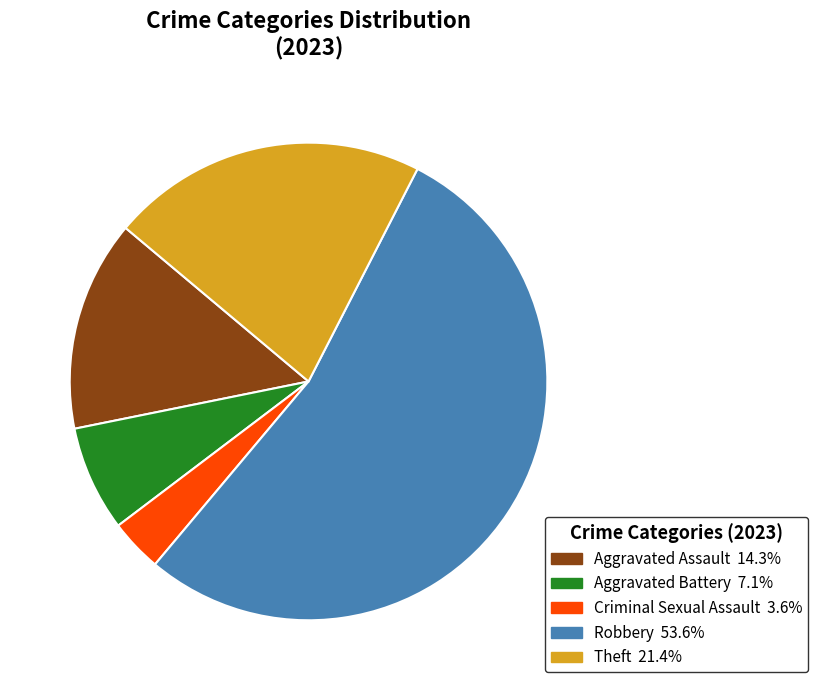

Which category has the smallest portion of the pie?

Criminal Sexual Assault